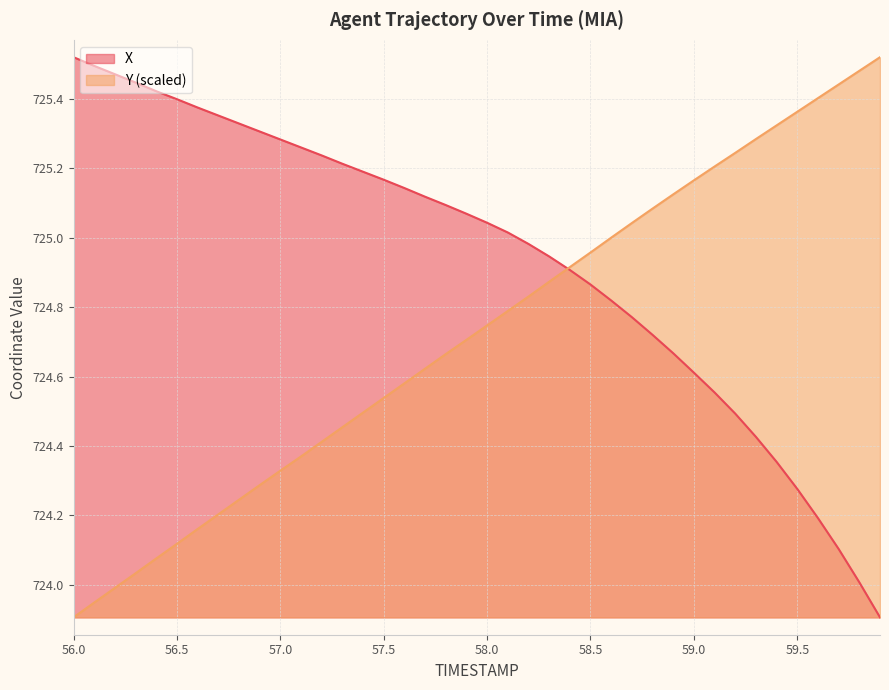

What is the total value across all series at 58.7?

1449.8